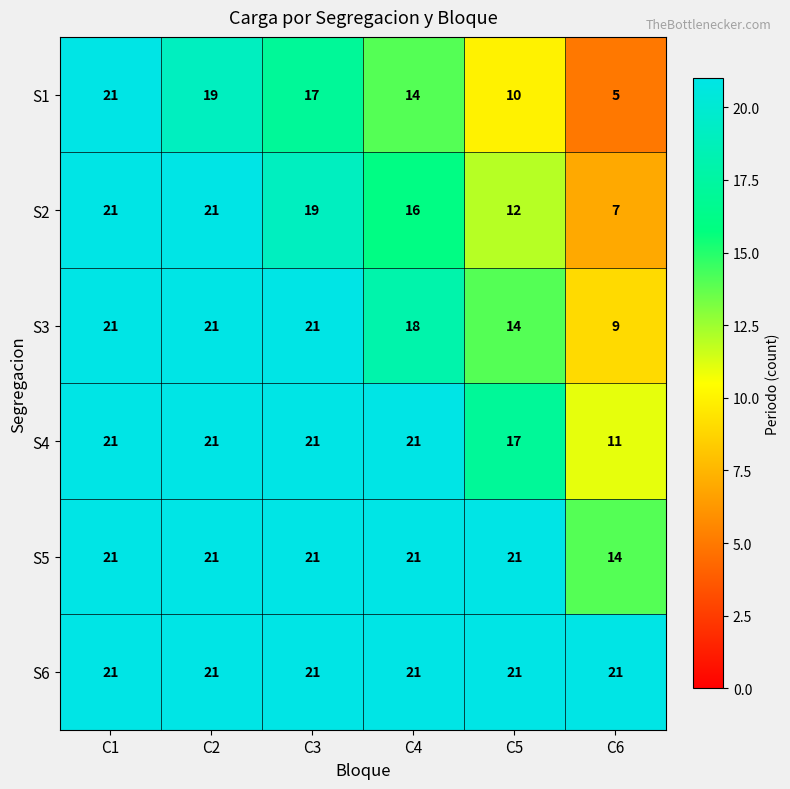

At which label is S4 closest to 16?

C5